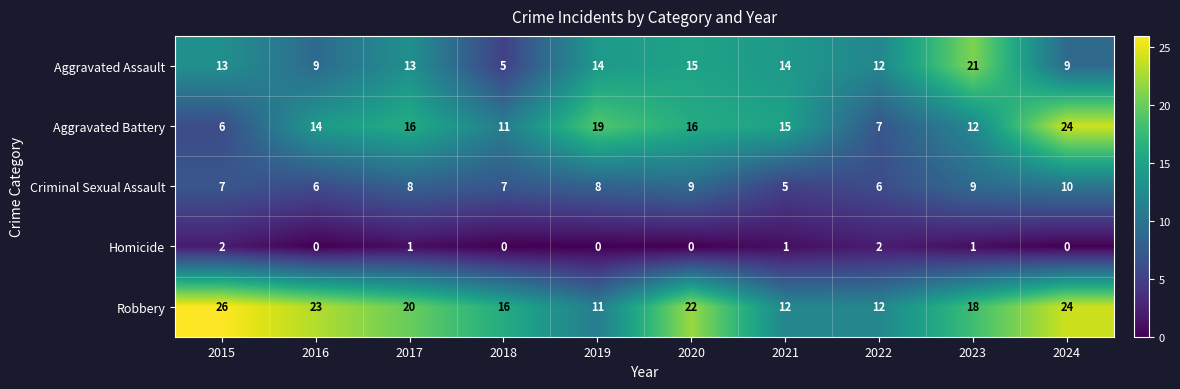

What is the spread (max minus min) of values at 2021?

14